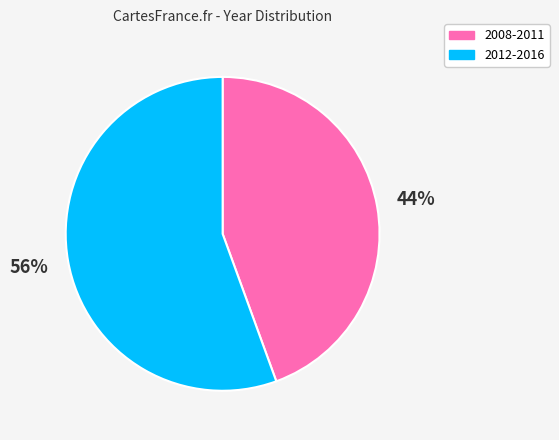

Does any single category account for the majority?

Yes